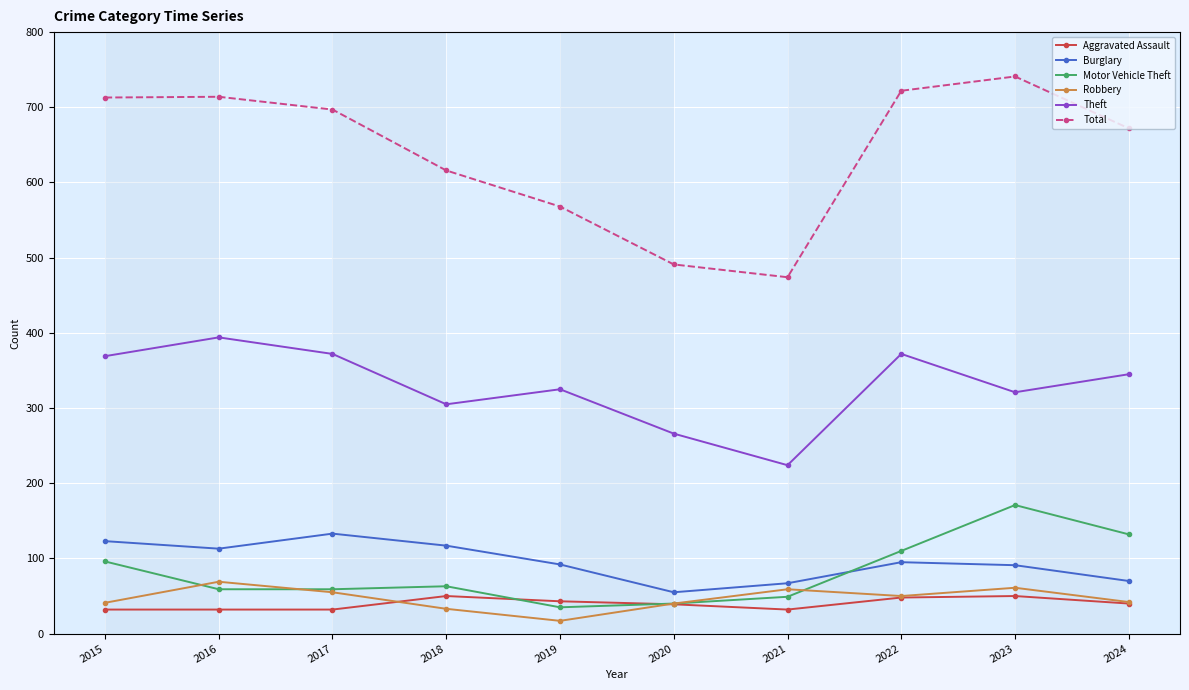

What are all the series names shown in the legend?

Aggravated Assault, Burglary, Motor Vehicle Theft, Robbery, Theft, Total